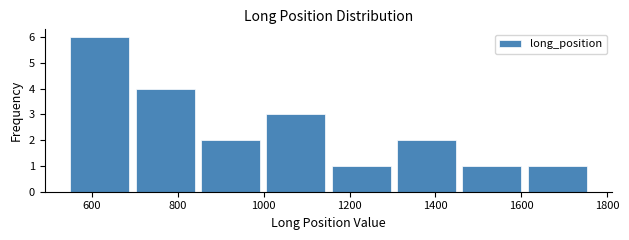

How tall is the bar that spans 540 to 700 on the x-axis? Neither the bar edges nor the heights are printed on the chart, so give them approximately, as read against the axes.

6